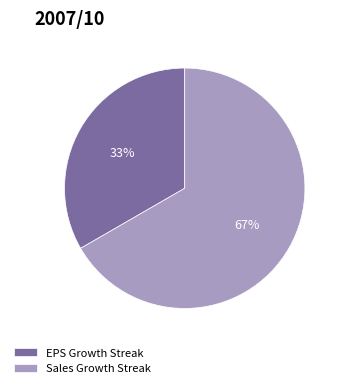

How many segments does this pie chart have?

2